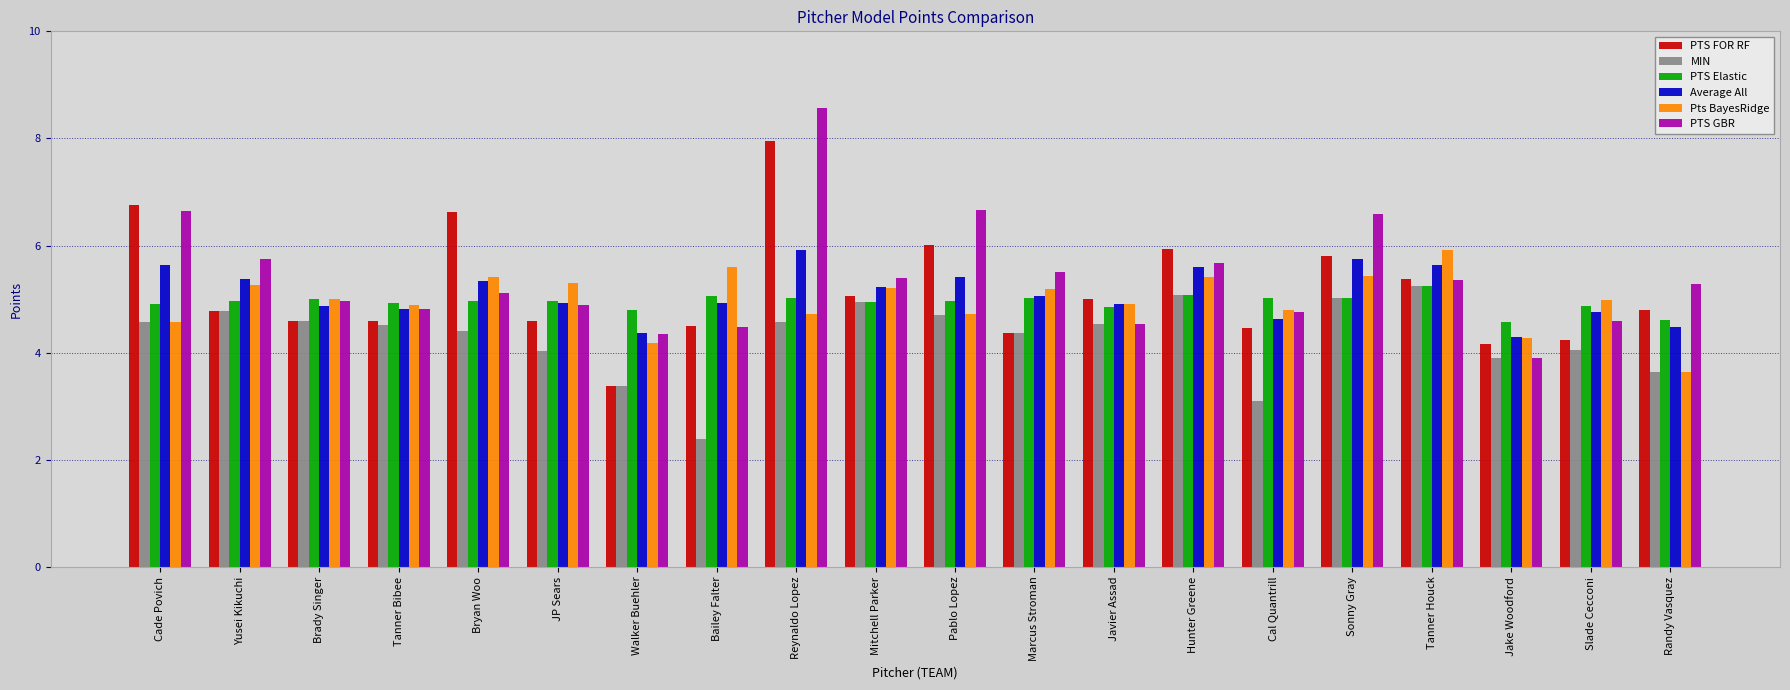

Is it true that MIN equals 4.4 at Marcus Stroman?

True